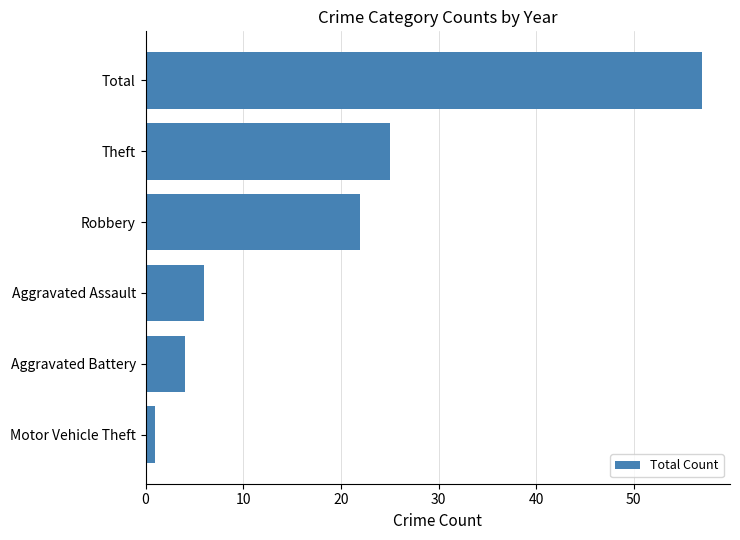

What is the greatest value displayed?

57